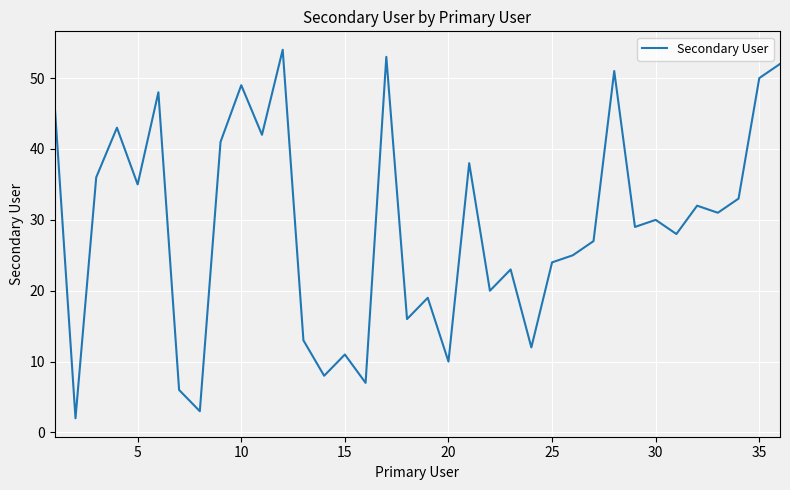

What is the maximum value shown in the chart?

54